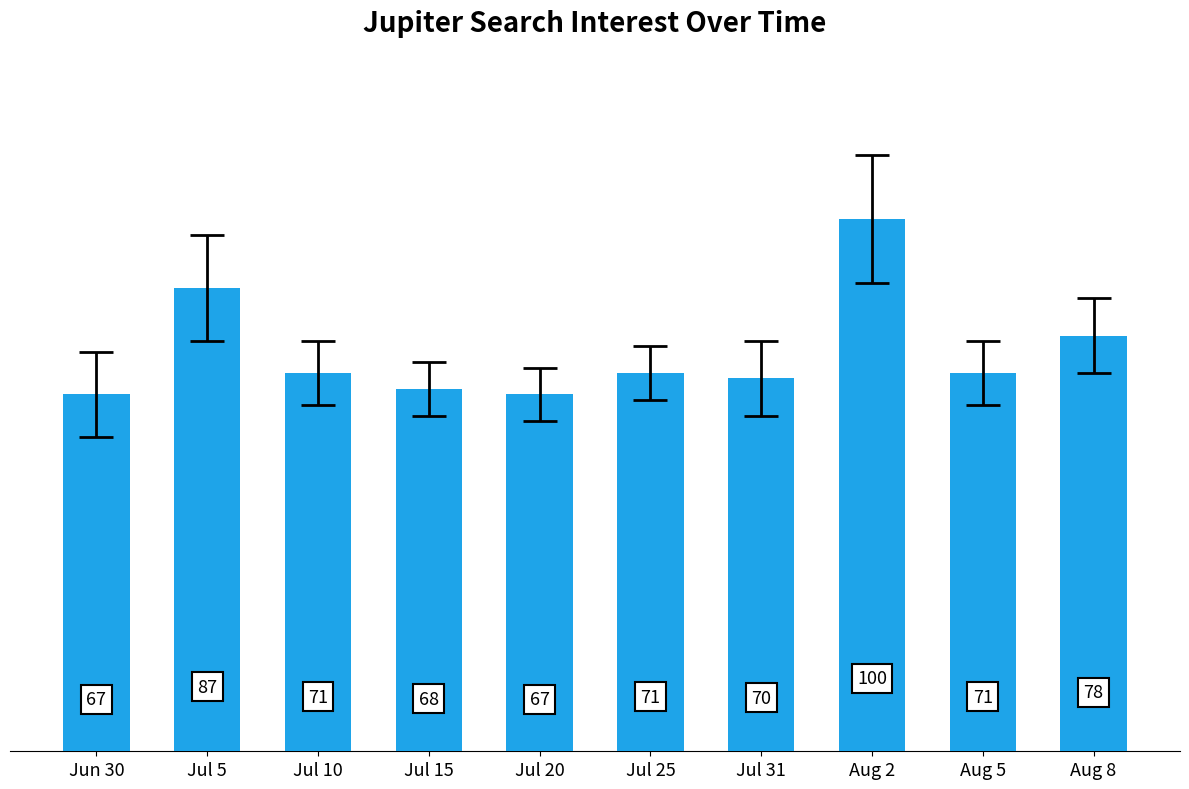

What is the minimum value shown in the chart?

67